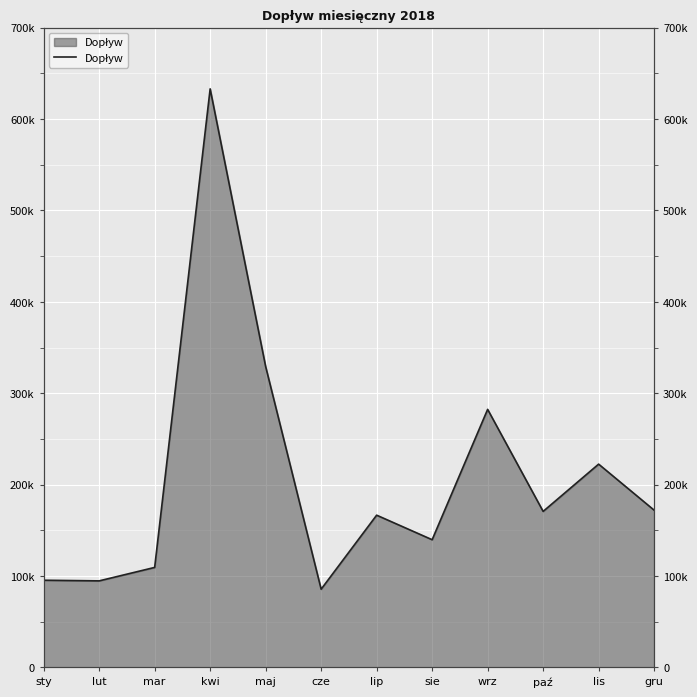

Where is the first local minimum?

lut